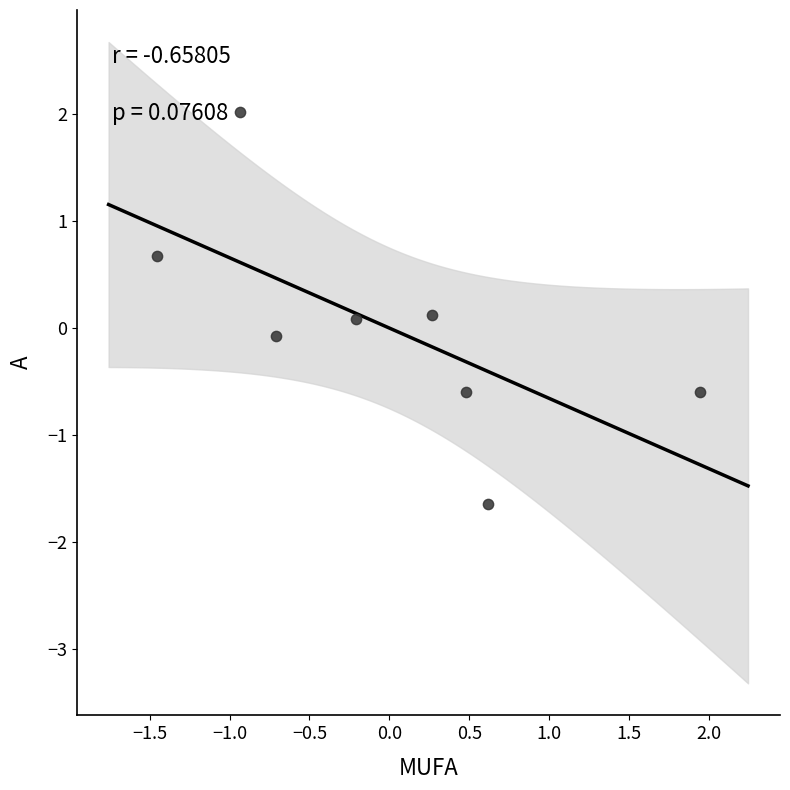

What is the range of Y values (max minus min)?

3.7